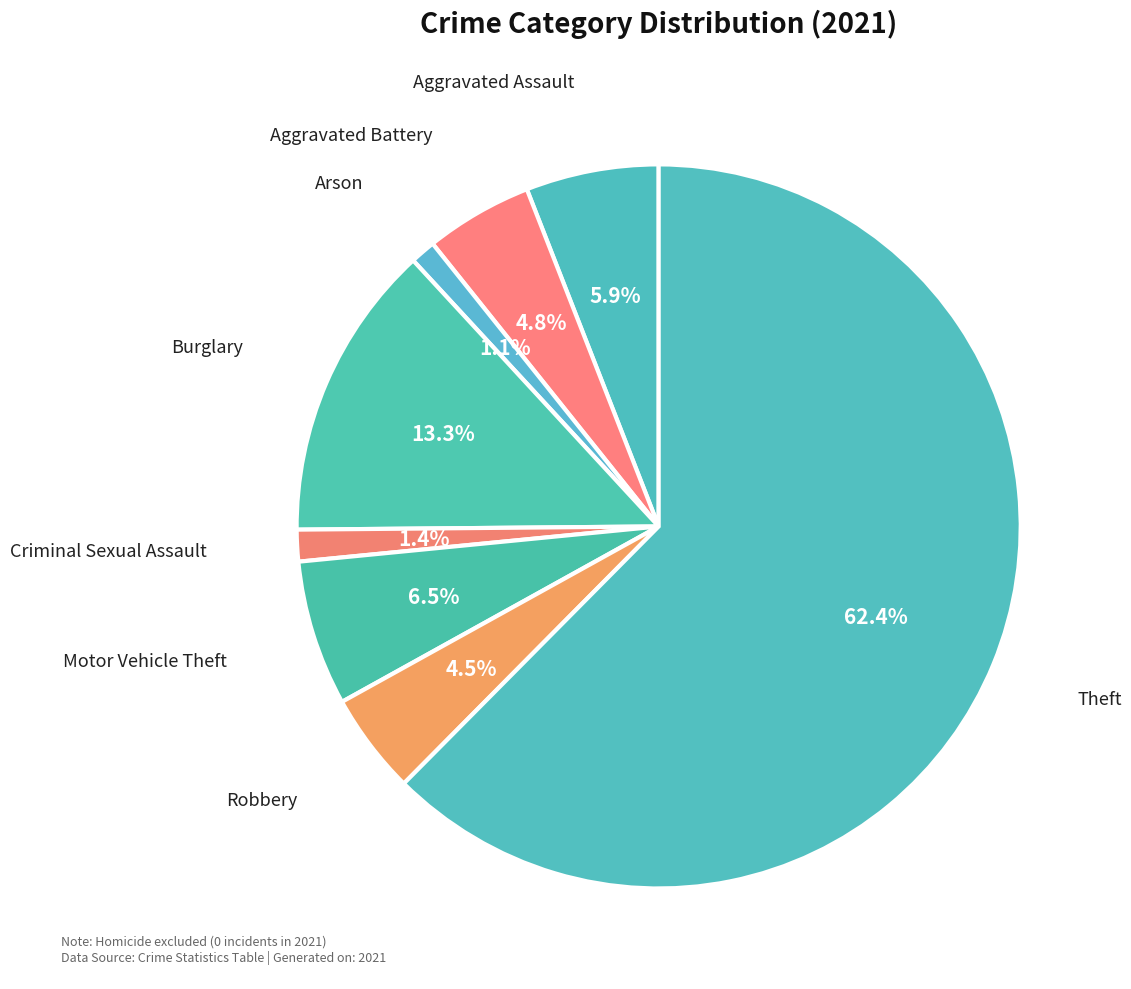

Is there any slice that represents more than half of the pie?

Yes